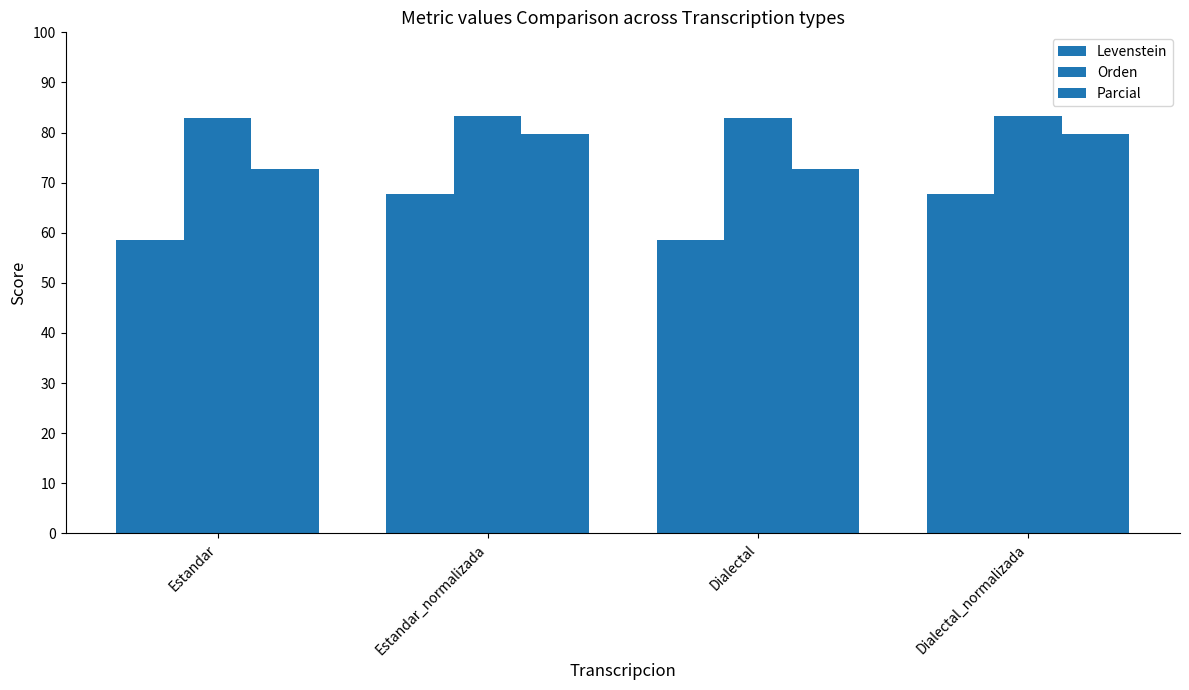

What is the sum of all Orden values?

332.6